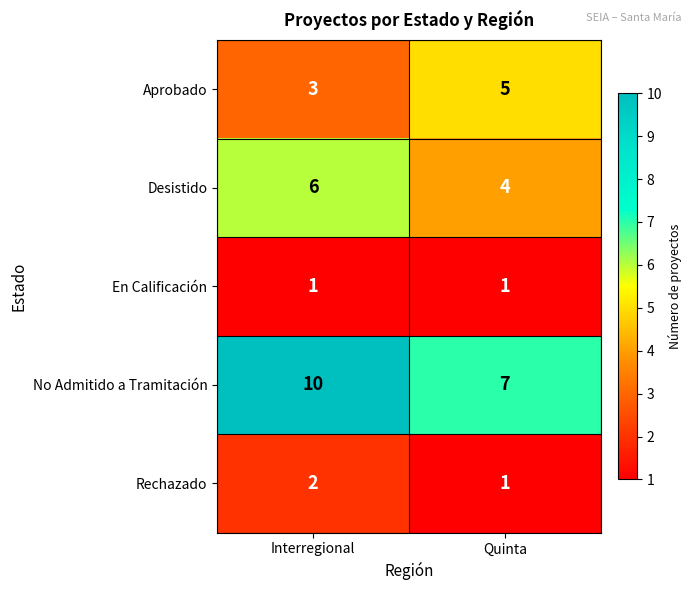

Where is No Admitido a Tramitación nearest to the value 8?

Quinta